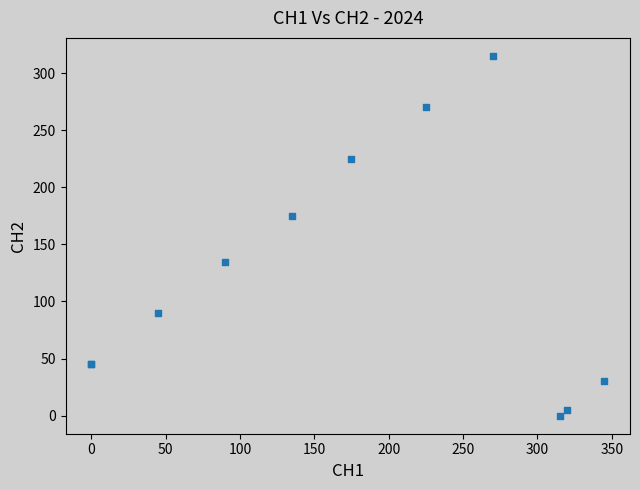

What Y value in the scatter plot is closest to 157?

175